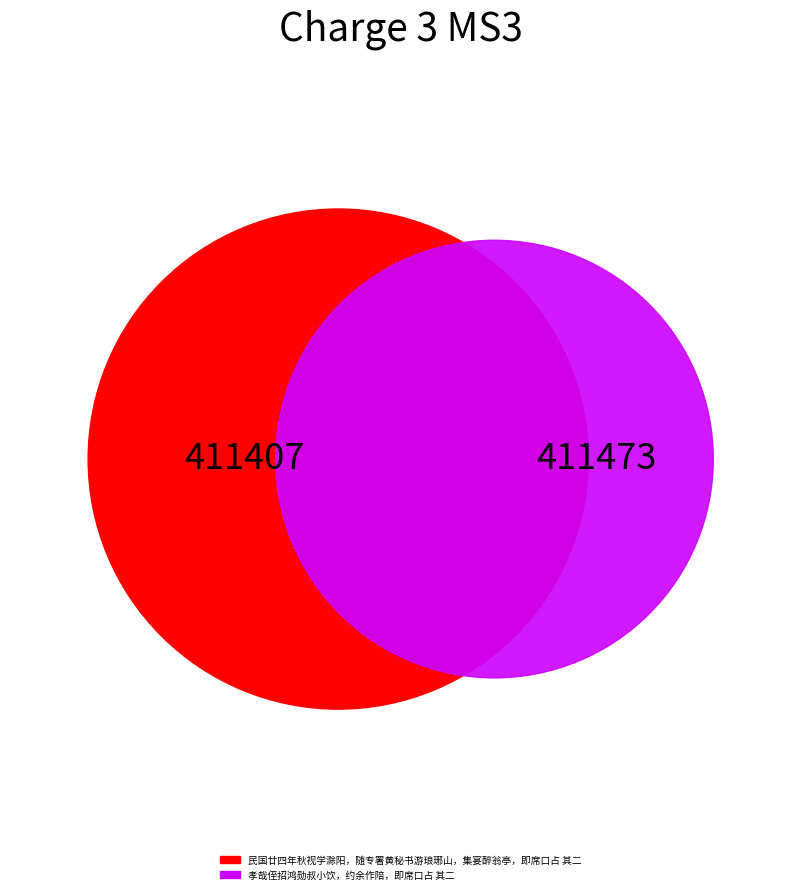

Which has a higher value, 民国廿四年秋视学滁阳，随专署黄秘书游琅琊山，集宴醉翁亭，即席口占 其二 or 孝哉侄招鸿勋叔小饮，约余作陪，即席口占 其二?

孝哉侄招鸿勋叔小饮，约余作陪，即席口占 其二